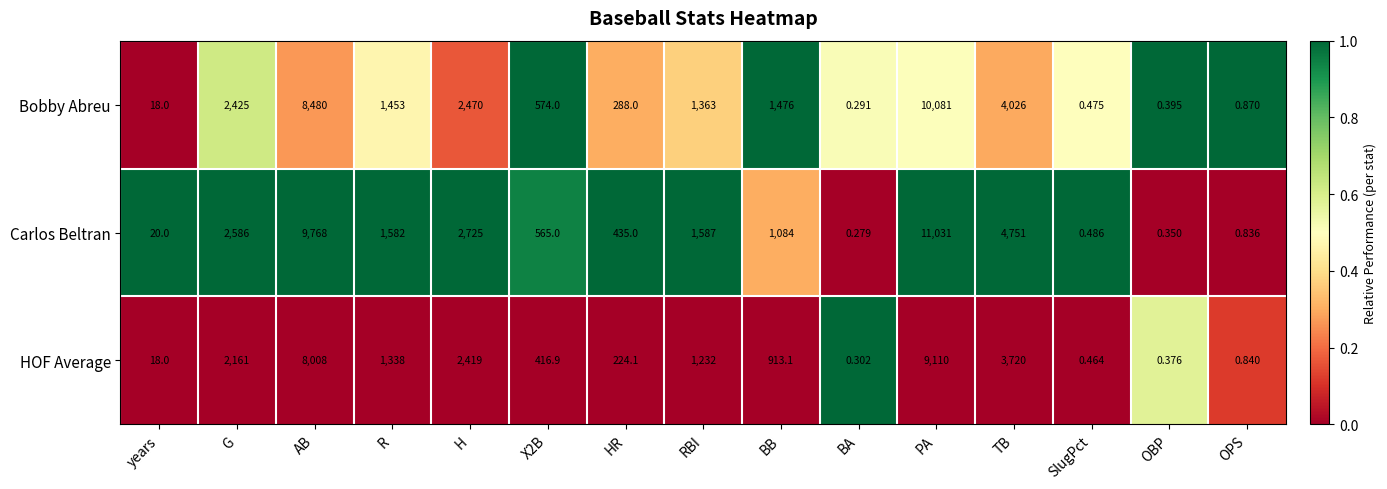

Which category has the lowest value in the HOF Average series?

BA